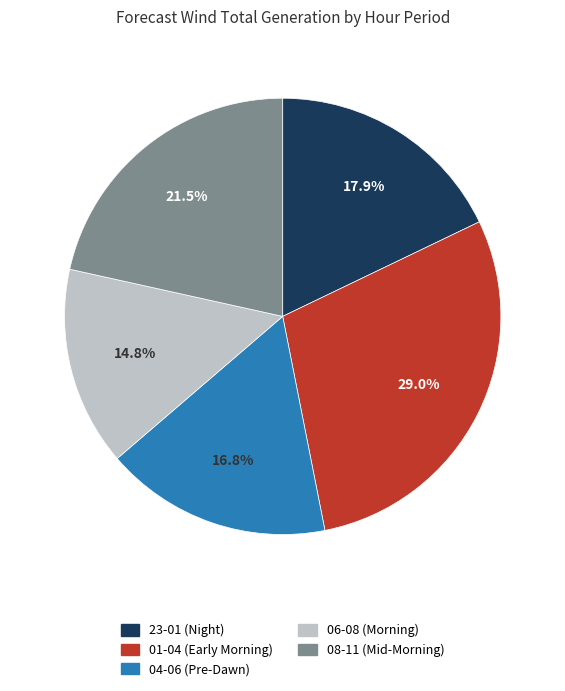

Which category has the smallest portion of the pie?

06-08 (Morning)